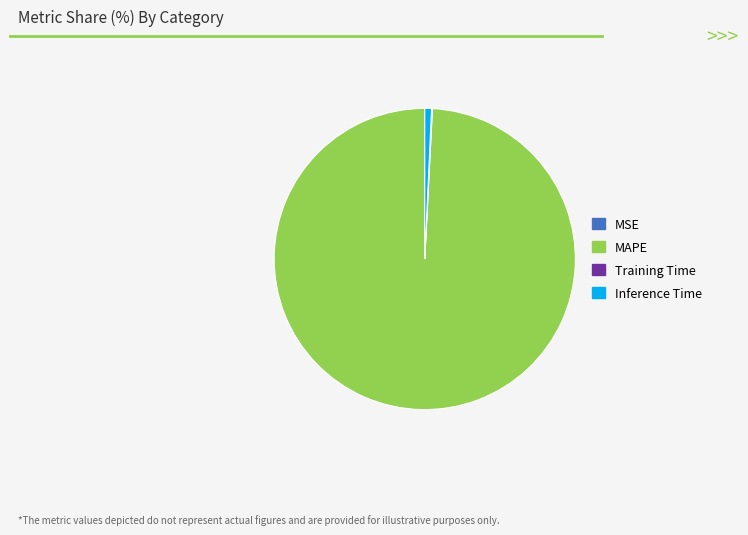

Which slice represents more than half of the pie?

MAPE